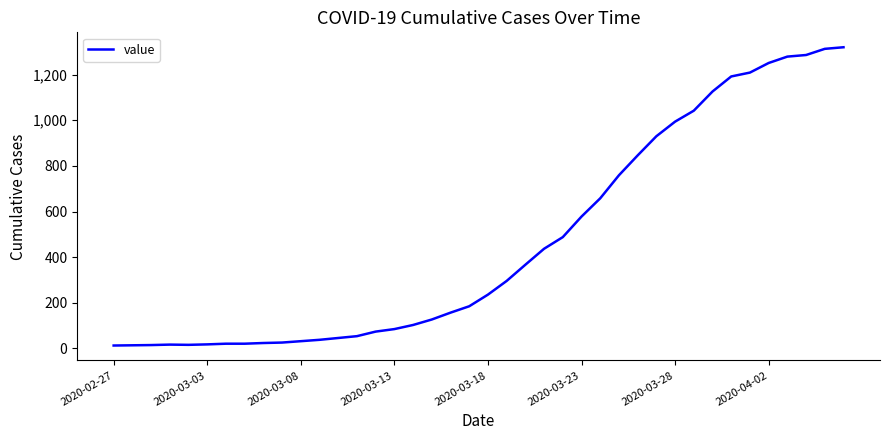

Is this an area chart (filled region under the line)?

No